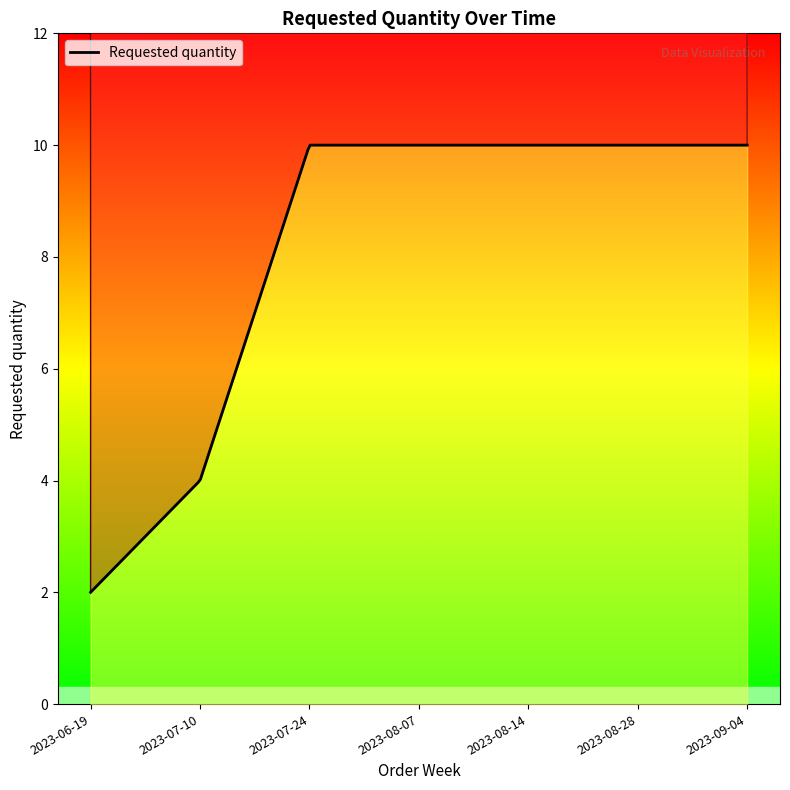

What is the sum of all values?

56